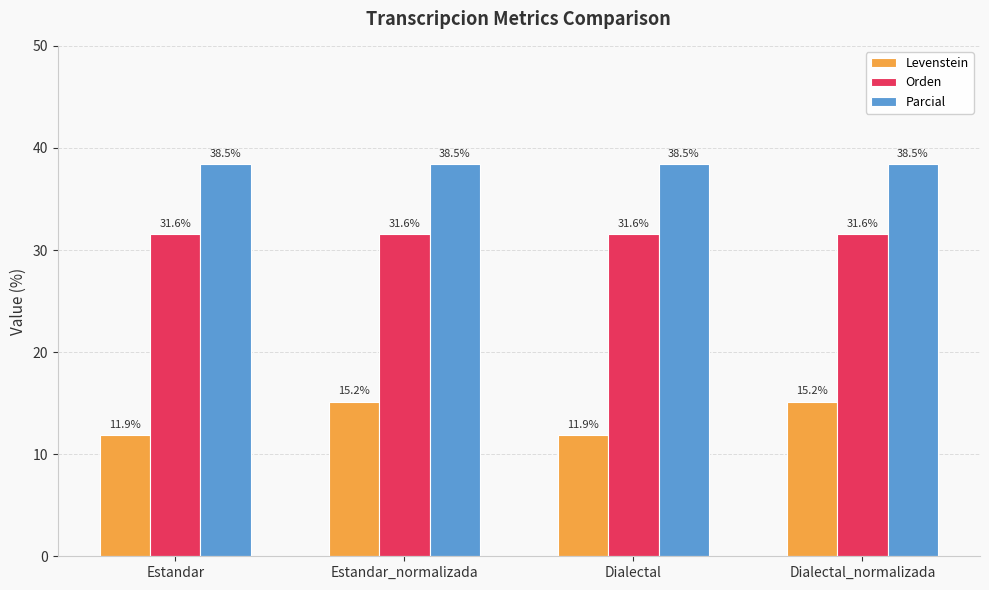

What is the value of the Parcial bar at the 4th from the left?

38.5